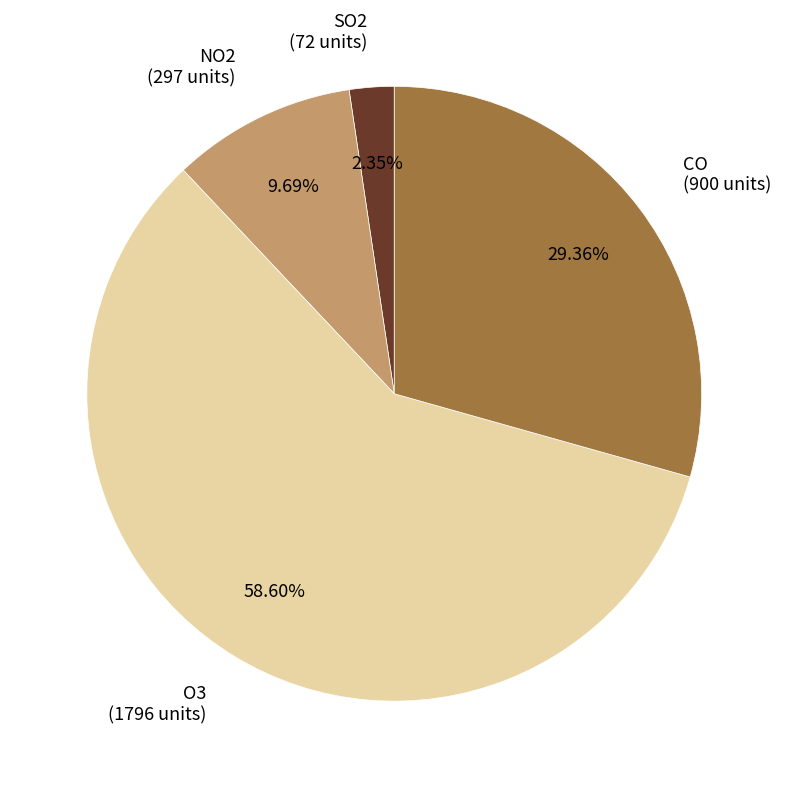

Which category has the biggest portion of the pie?

O3